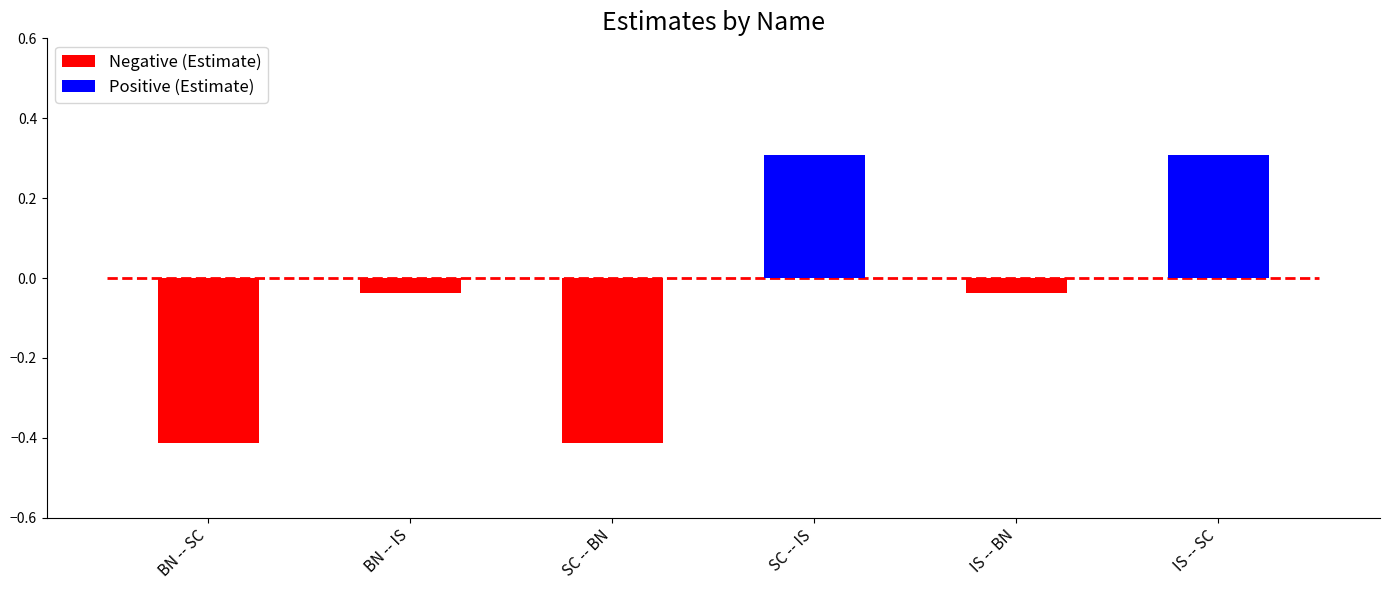

Rank the series by their average value, from lowest to highest.

Negative (Estimate), Positive (Estimate)